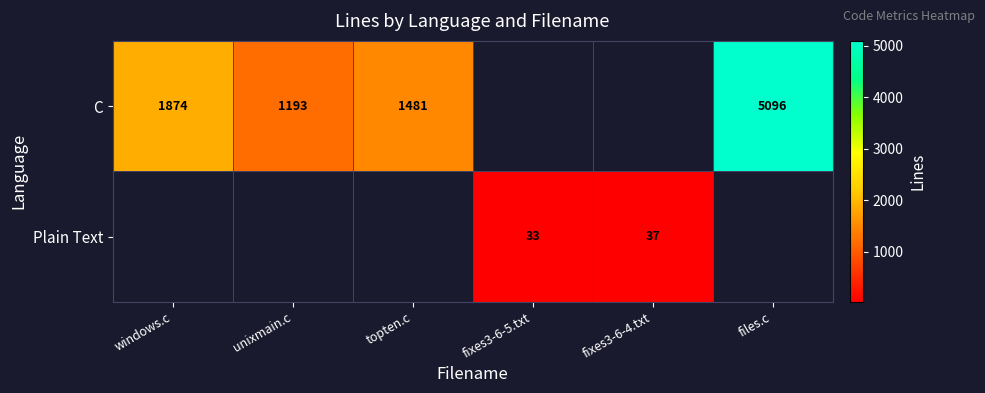

What is the difference between the C values at unixmain.c and files.c?

3903